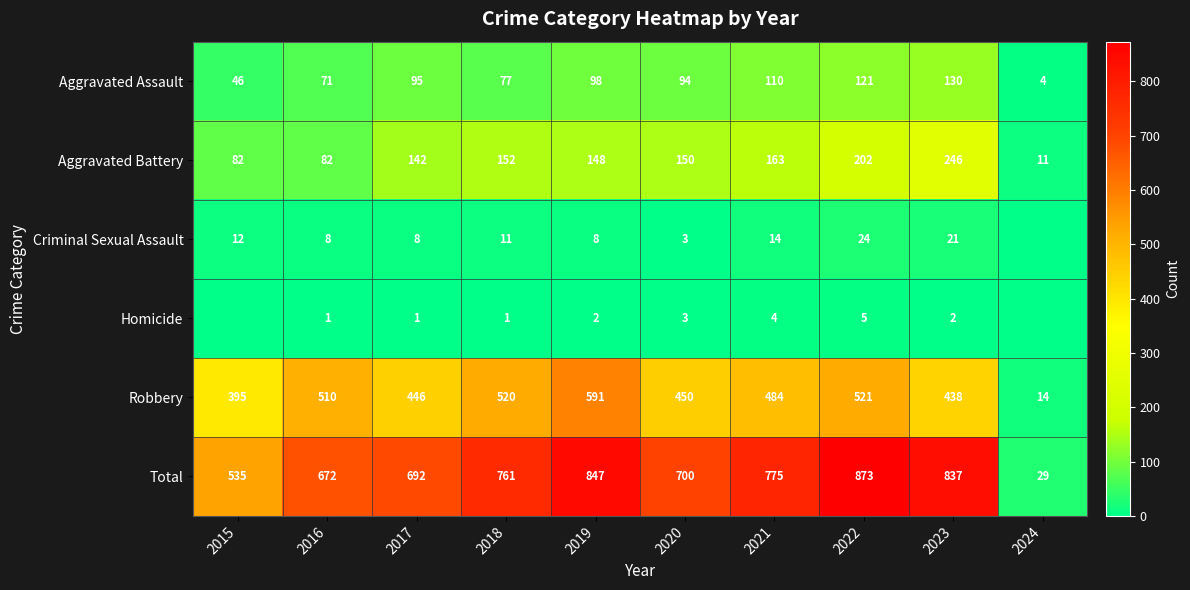

Between 2020 and 2021, which is larger?

2021